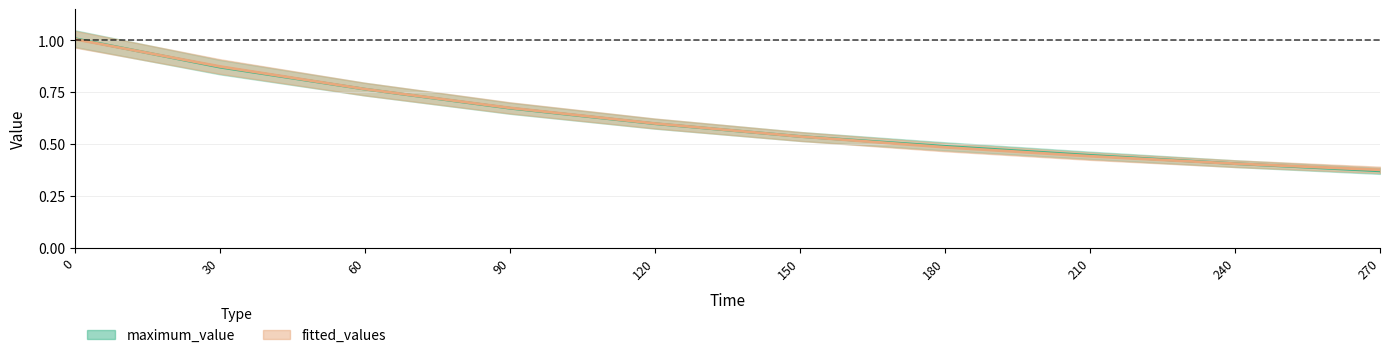

How many lines are shown in the chart?

2